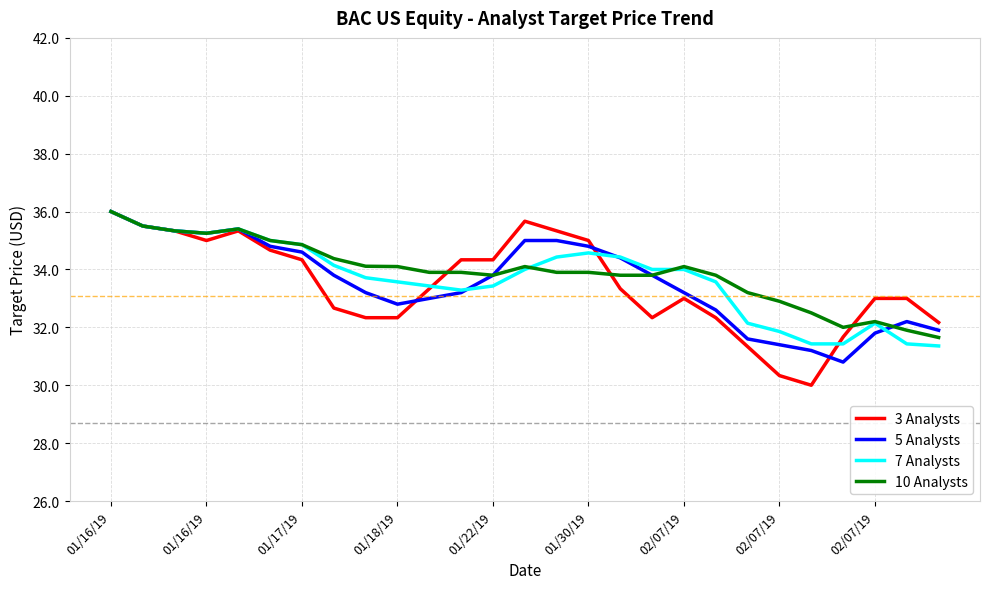

After their last crossing, which series has the higher values: 7 Analysts or 3 Analysts?

3 Analysts